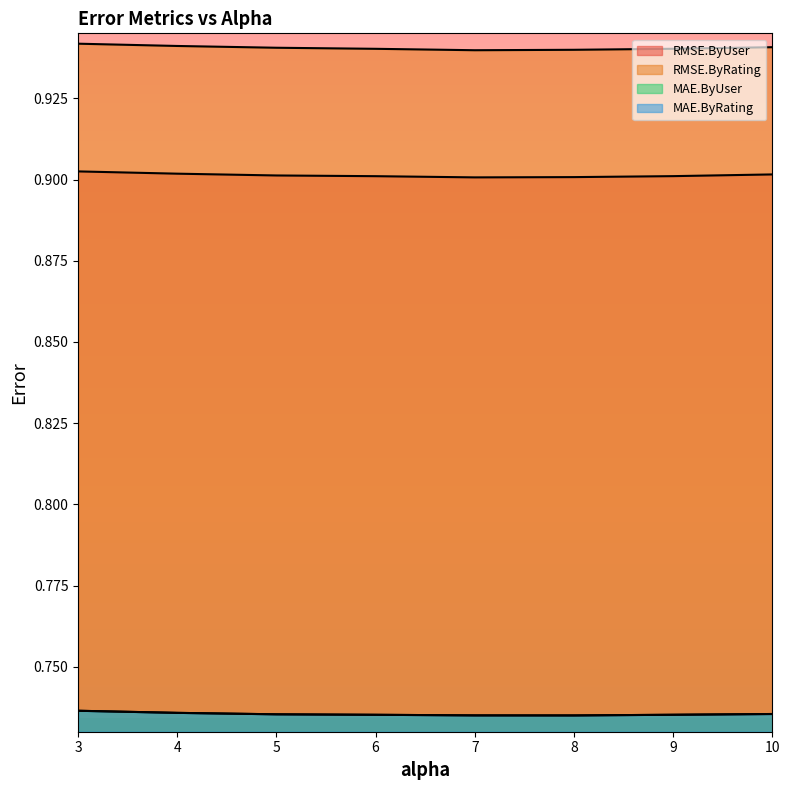

True or false: MAE.ByUser has a value of 1.1 at 10.0.

False